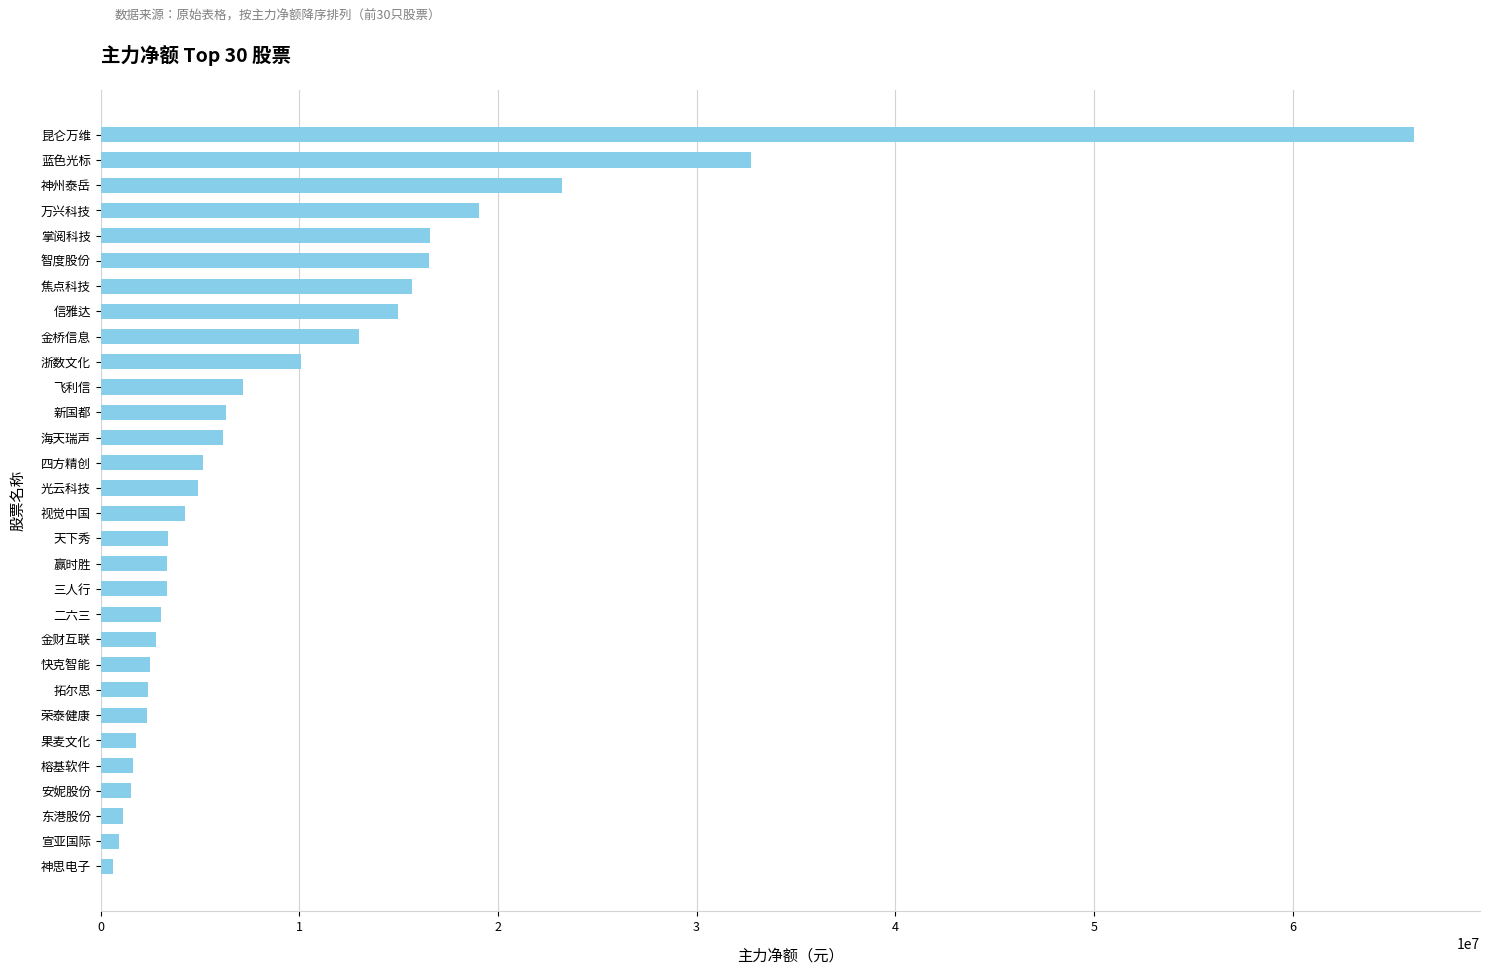

How many data points does each series have?

30